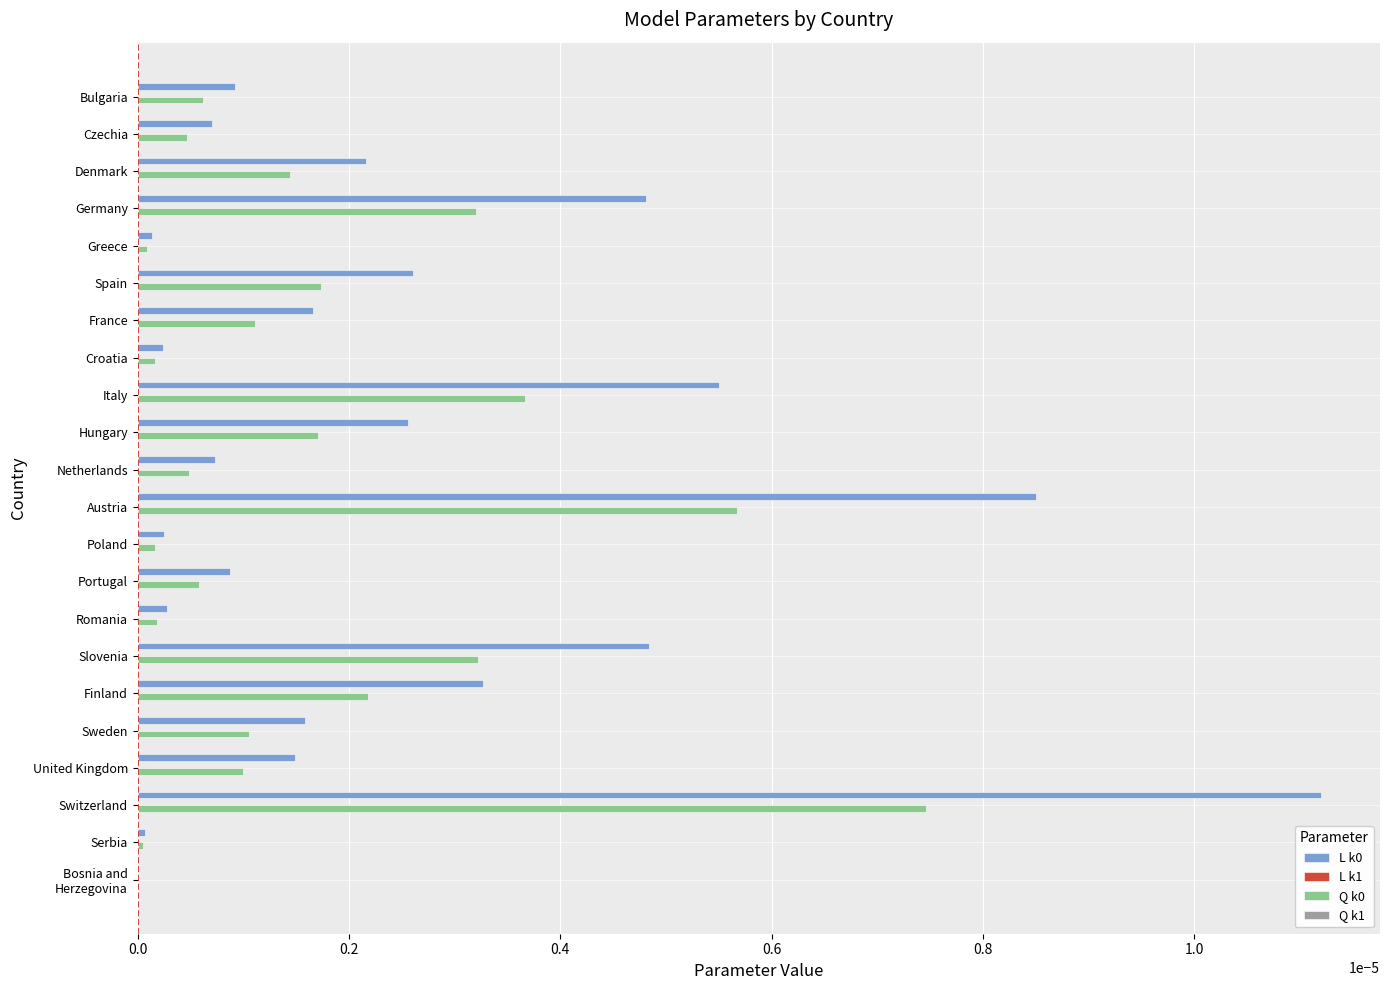

True or false: Q k0 has a value of 0.0 at Spain.

True